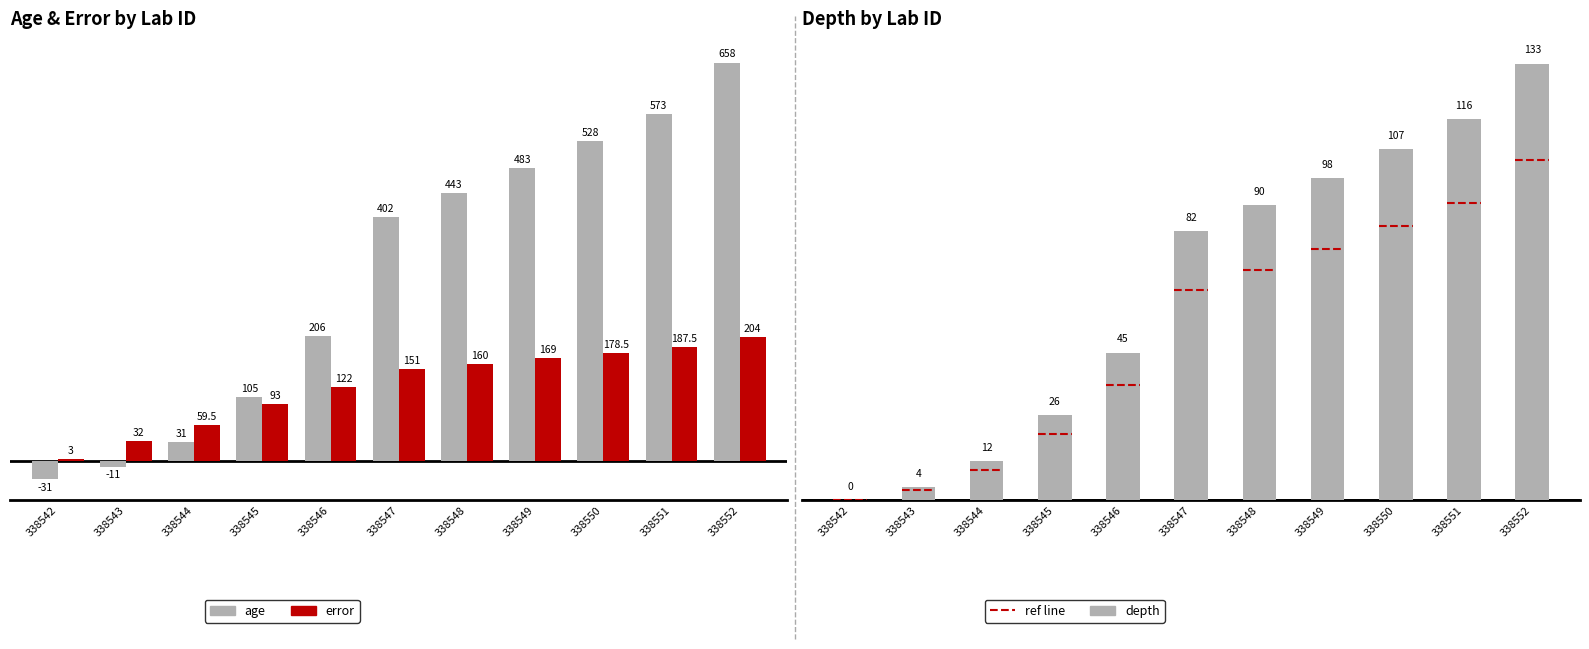

What is the highest value of the age series?

658.0